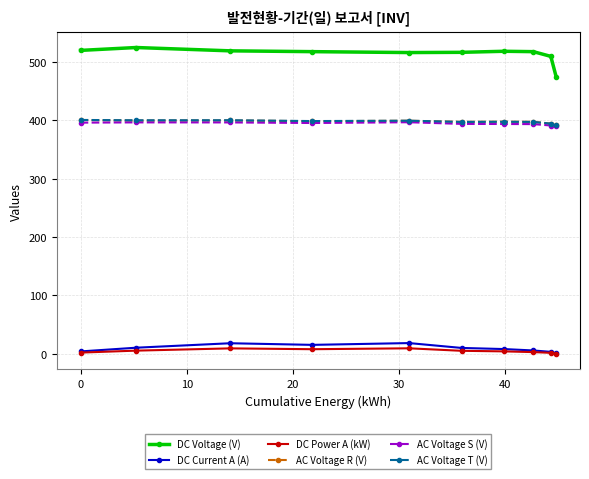

Which series has the largest total across all categories?

DC Voltage (V)